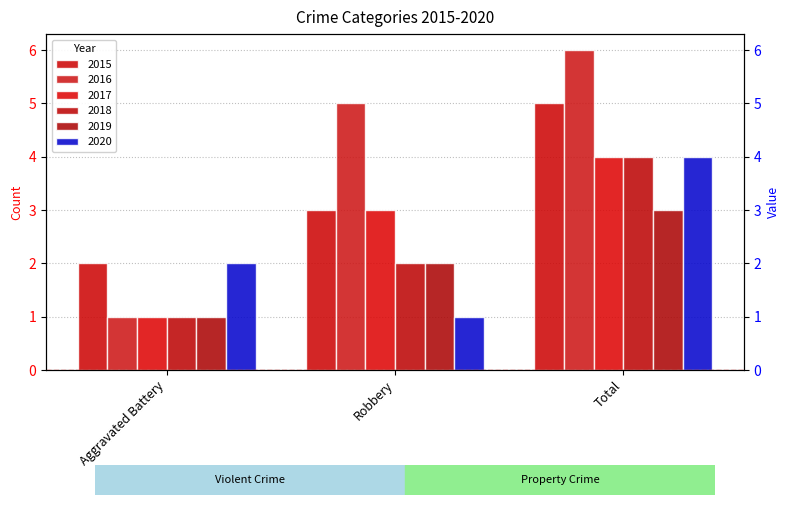

What is the total value across all series at Robbery?

16